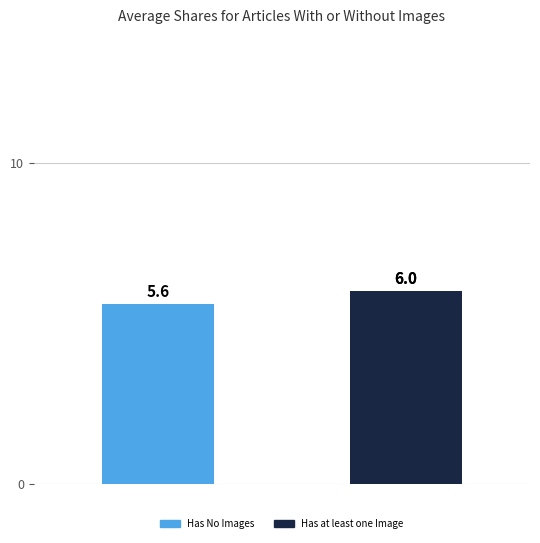

Reading left to right, list all the values displayed in this chart.

0=5.6	1=6.0